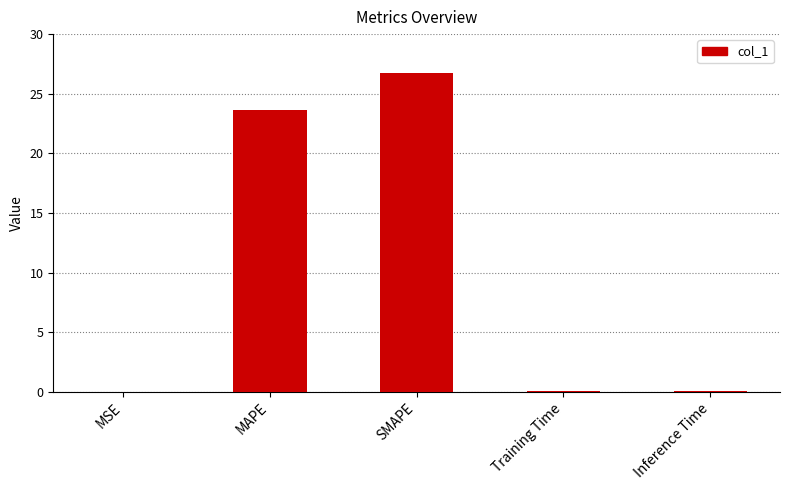

The chart shows a value of 31.6 at MAPE. True or false?

False